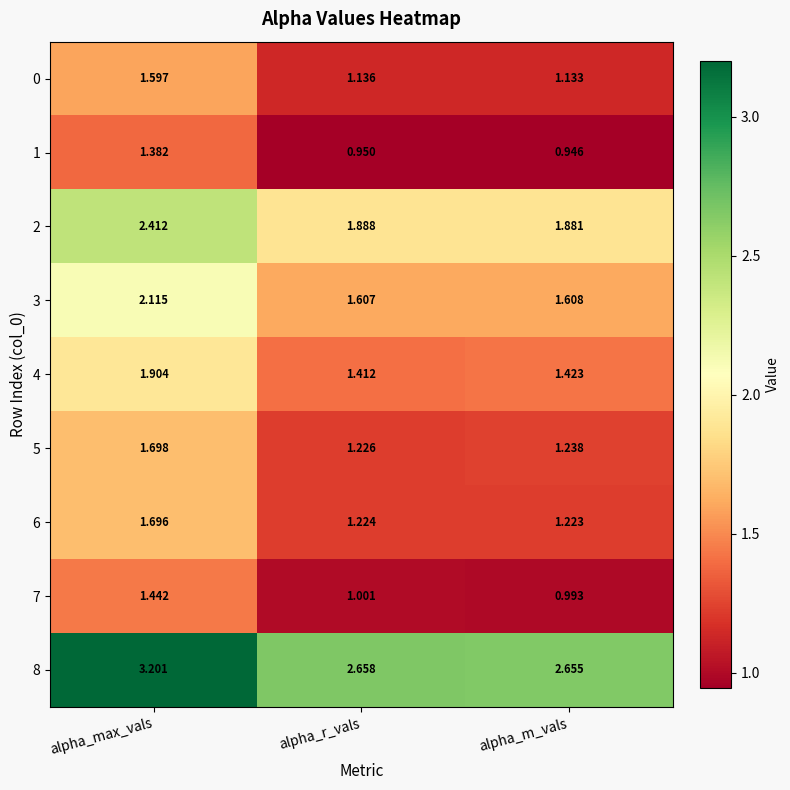

Rank the series at alpha_max_vals from highest to lowest value.

8, 2, 3, 4, 5, 6, 0, 7, 1